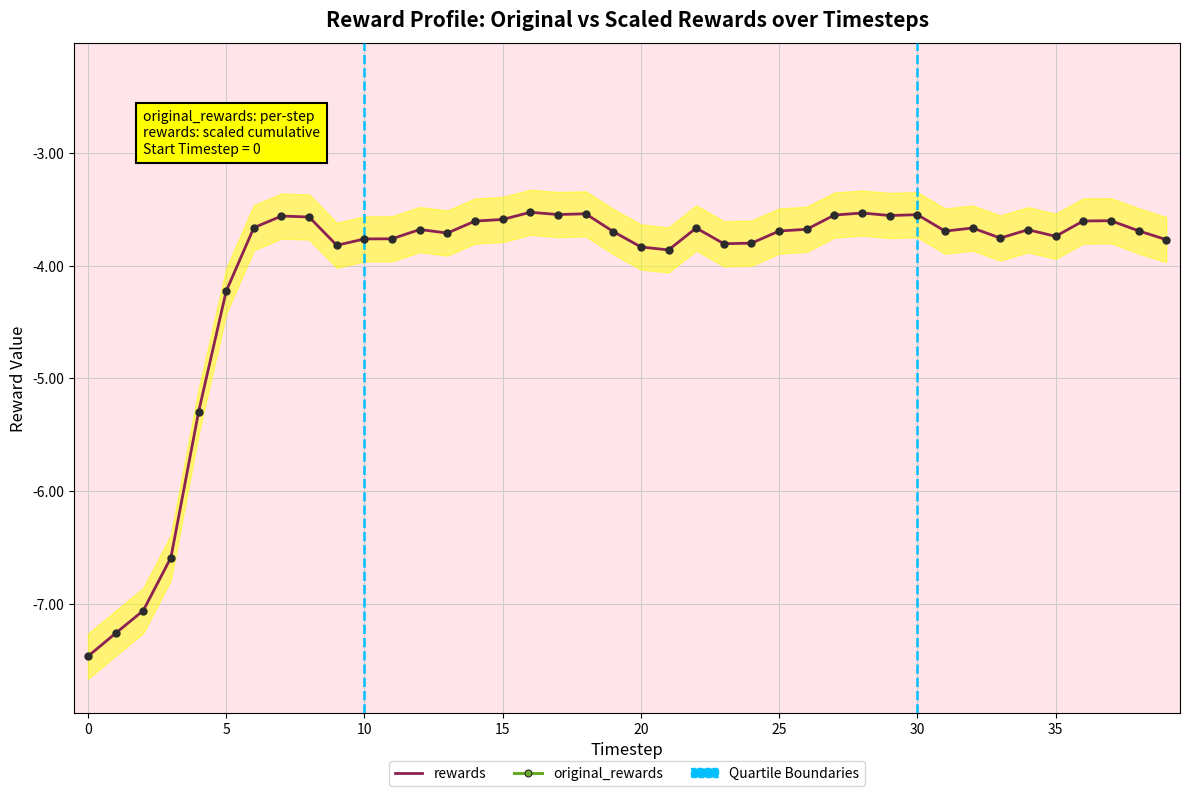

Which series contains the highest Y value?

original_rewards